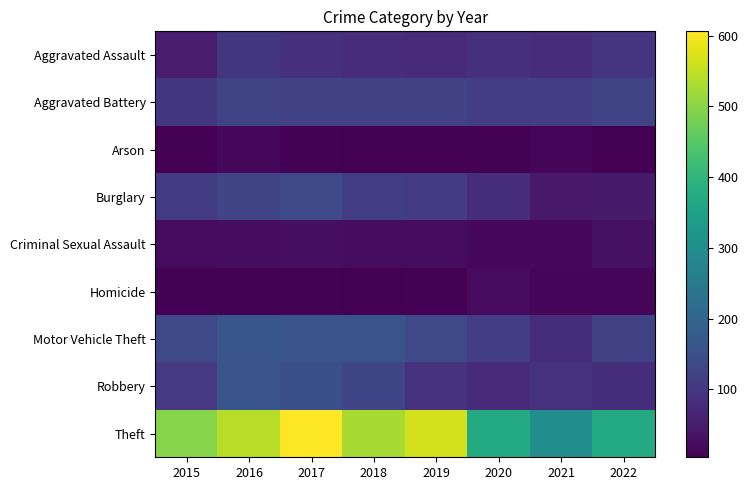

Which series changed the most between 2016 and 2021?

Theft